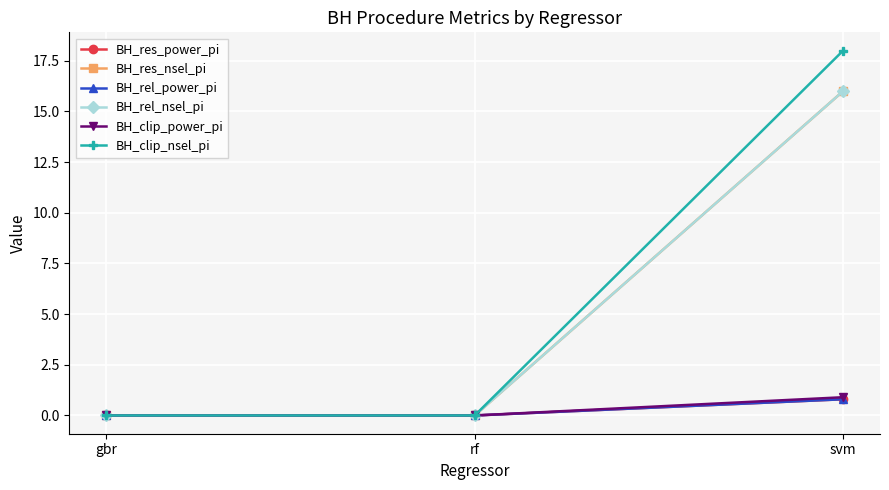

List the labels in order of BH_clip_nsel_pi value, largest first.

svm, gbr, rf